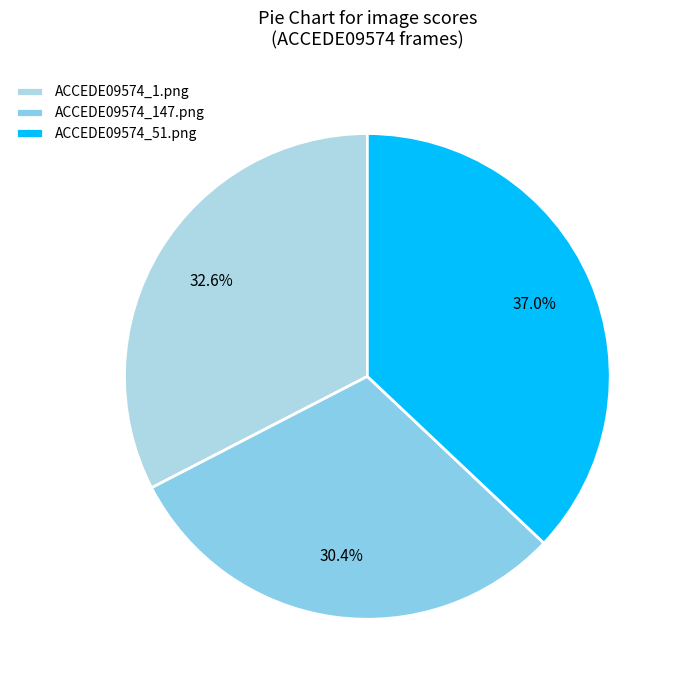

Is ACCEDE09574_51.png the majority of the pie?

No